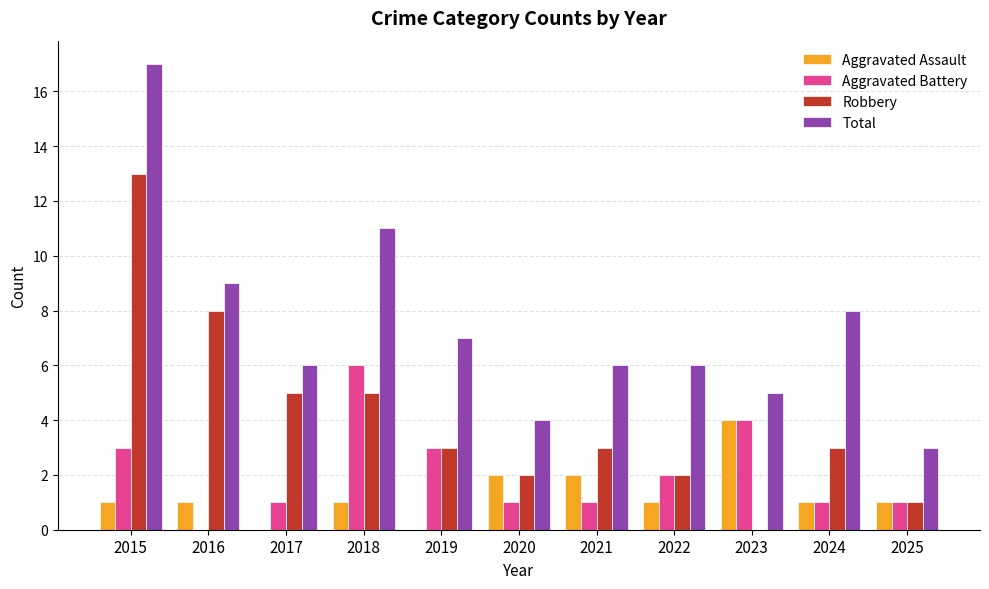

Which category has the highest value in the Total series?

2015